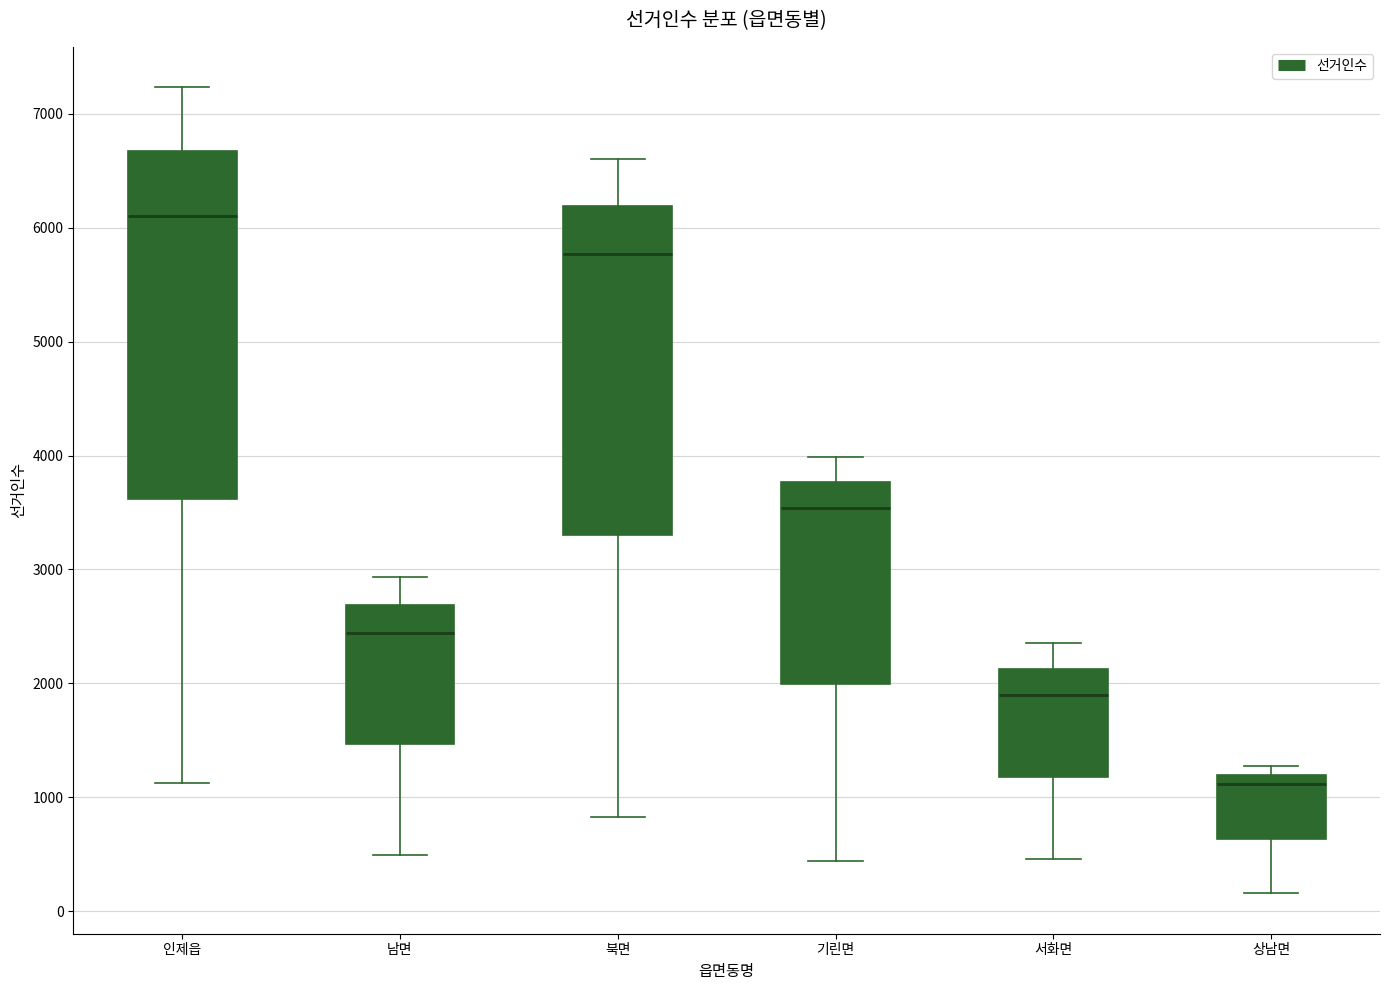

Comparing the boxes themselves (not the whiskers), which one is the tallest?

인제읍